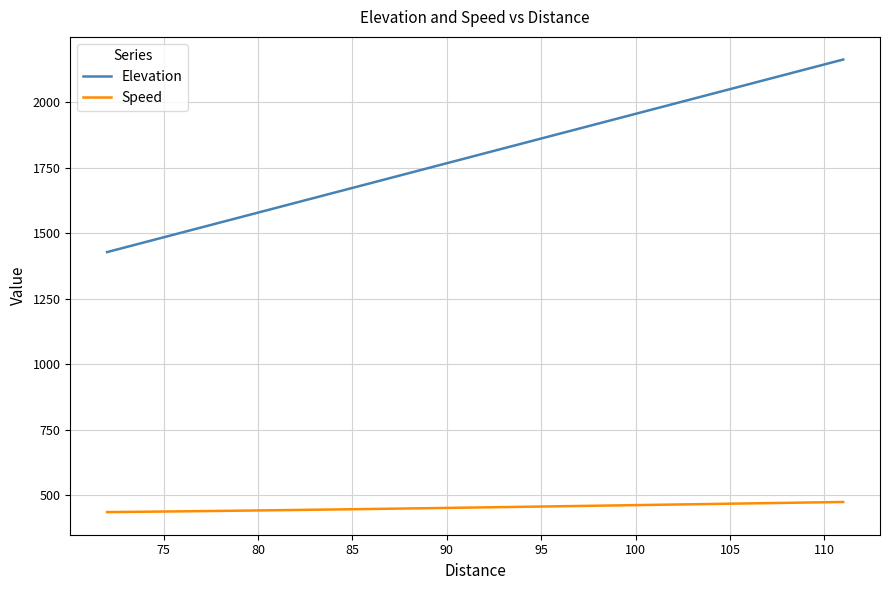

Which series has the widest spread of values?

Elevation